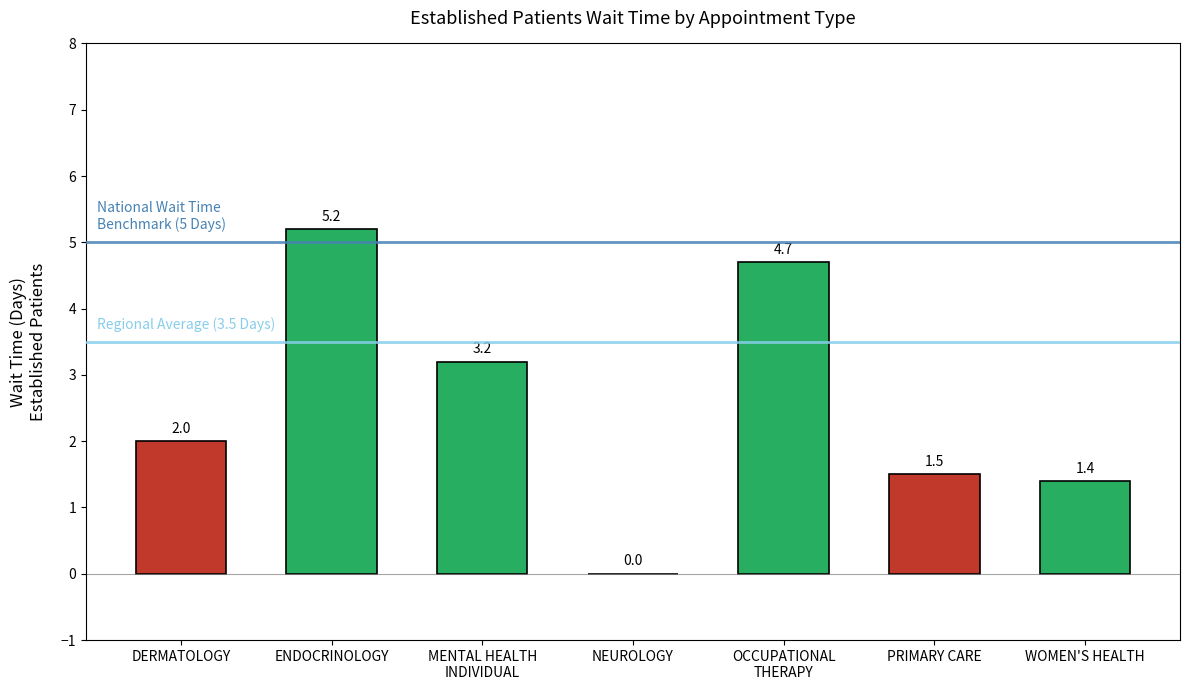

The chart shows a value of 4.7 at OCCUPATIONAL
THERAPY. True or false?

True